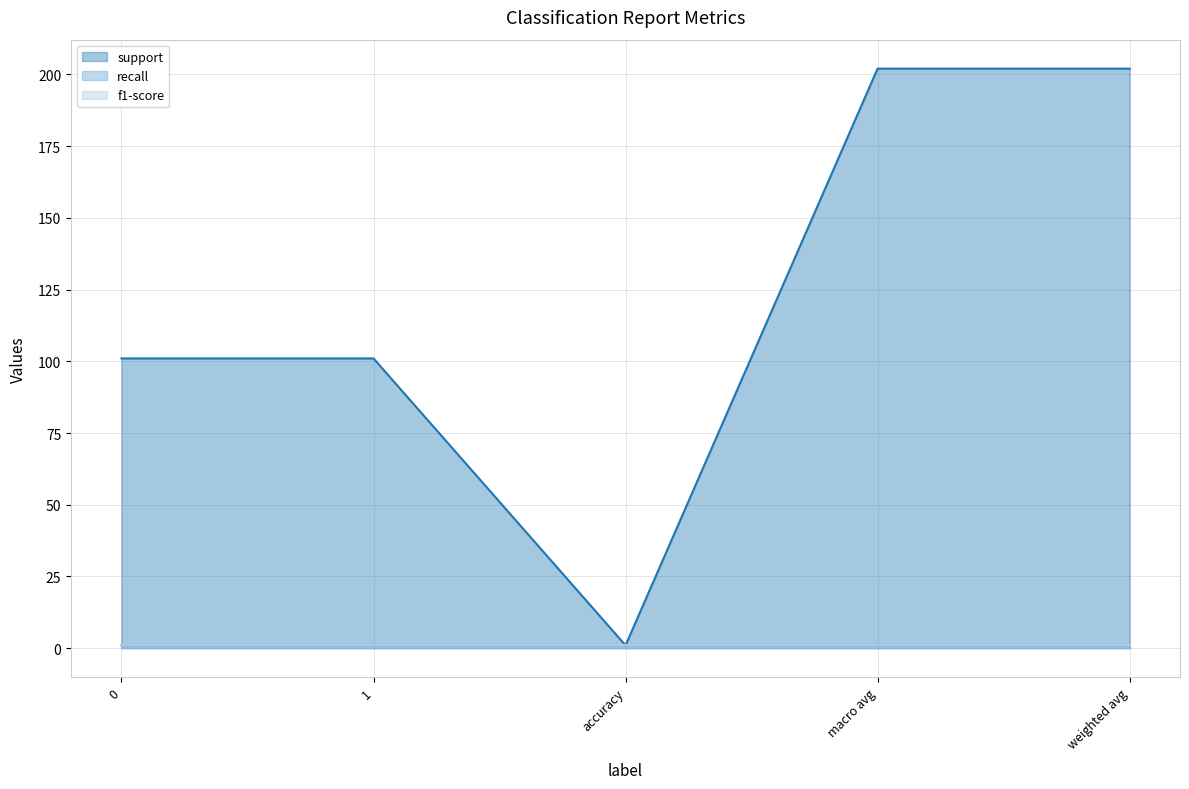

Does the chart display data point markers on the line(s)?

No